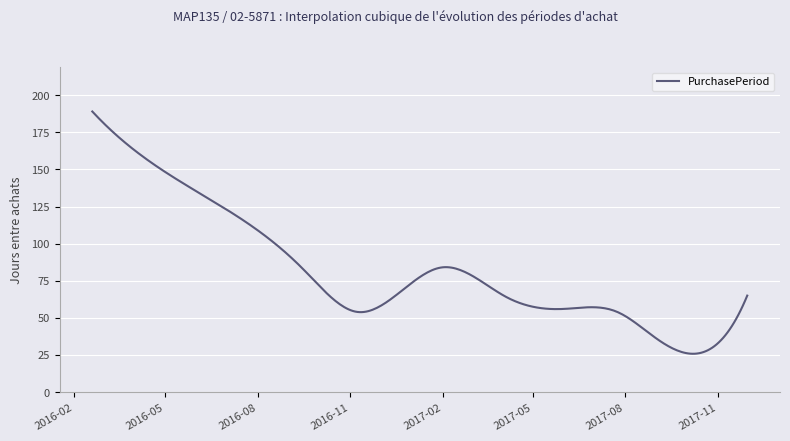

What is the difference between the maximum and minimum values?

163.2